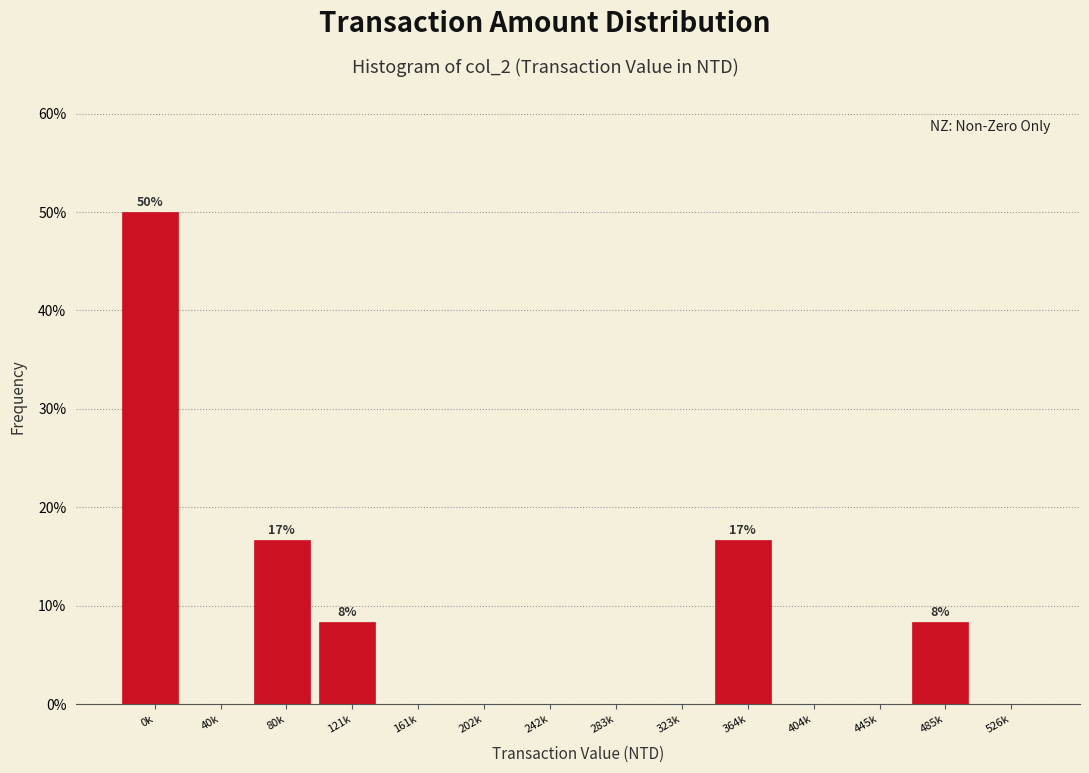

Reading left to right, what are all the values shown in this chart?

0k=50.0	40k=0.0	80k=16.7	121k=8.3	161k=0.0	202k=0.0	242k=0.0	283k=0.0	323k=0.0	364k=16.7	404k=0.0	445k=0.0	485k=8.3	526k=0.0